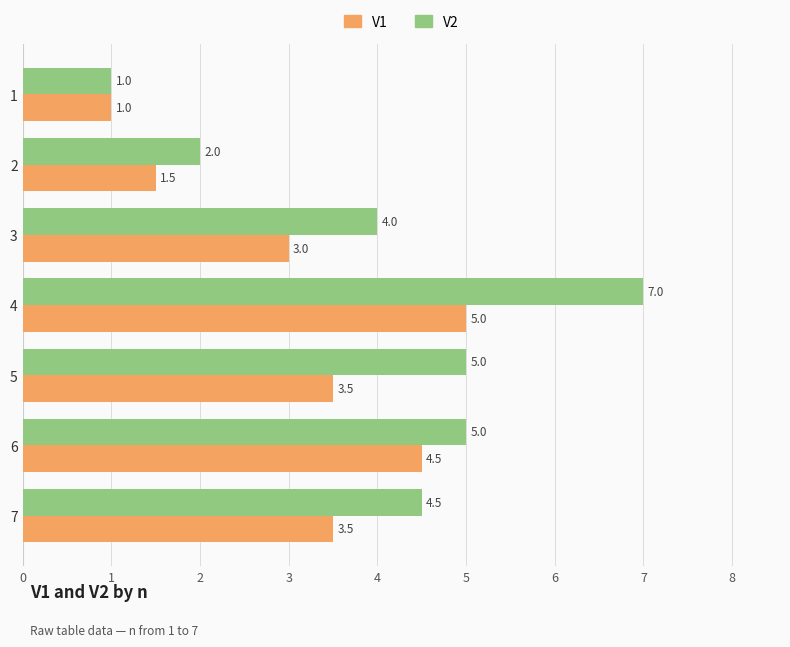

What is the sum of all V2 values?

28.5